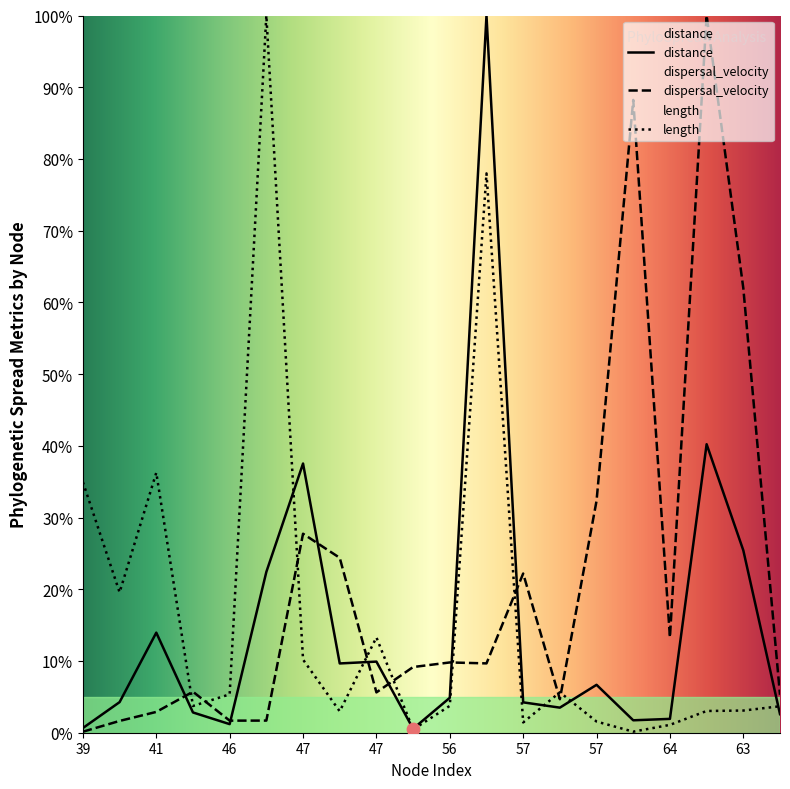

Which series has the largest total across all categories?

dispersal_velocity